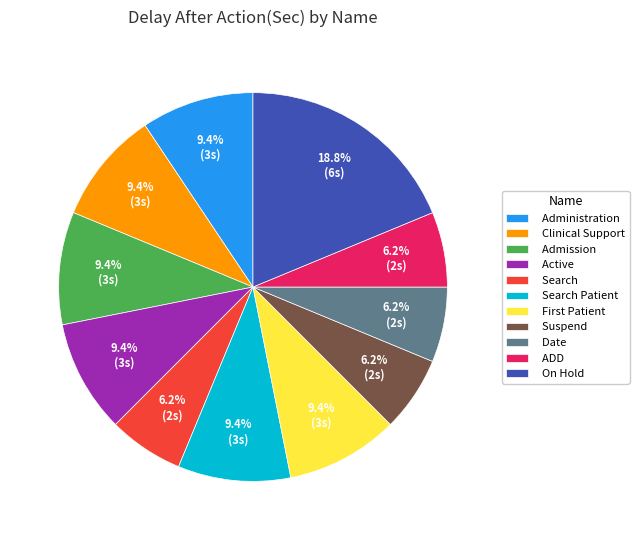

How much of the chart is everything except Admission?

90.6%